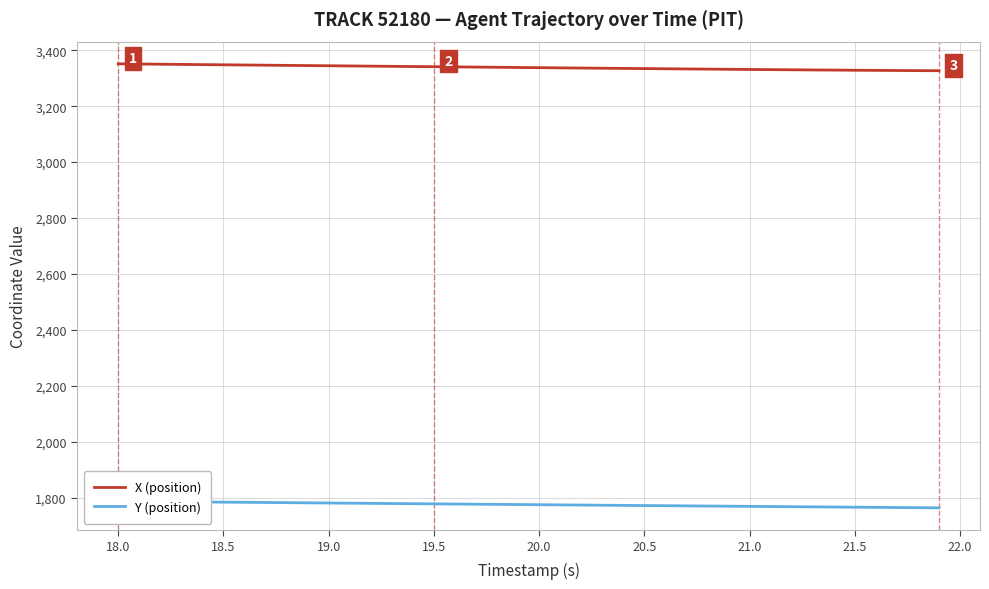

Is this an area chart (filled region under the line)?

No